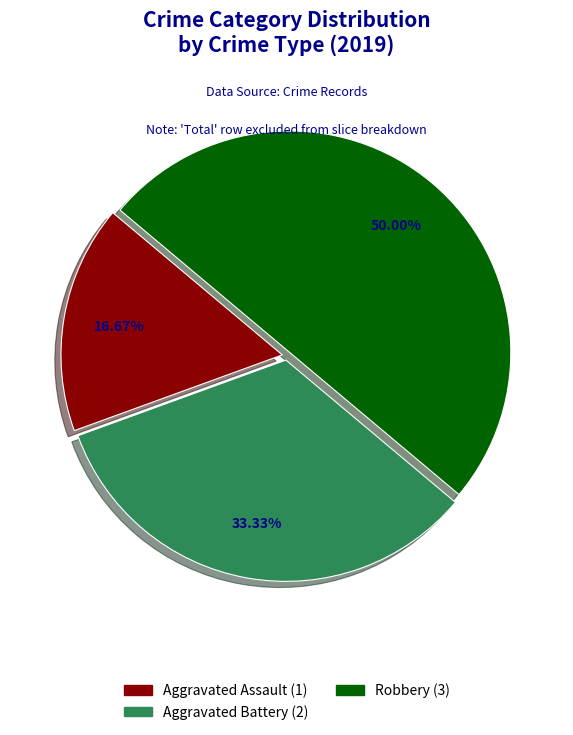

To the nearest percent, what percentage of the pie is Aggravated Assault?

17%